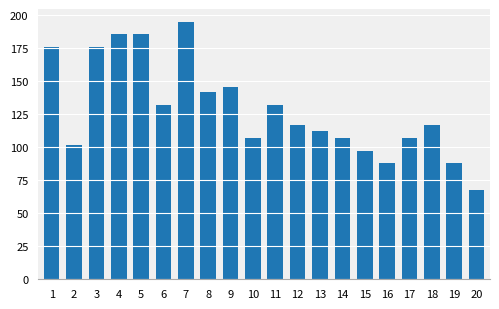

The chart shows a value of 186 at 5. True or false?

True